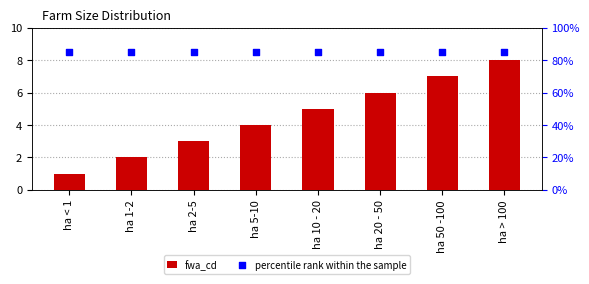

Which series reaches the minimum Y coordinate?

fwa_cd